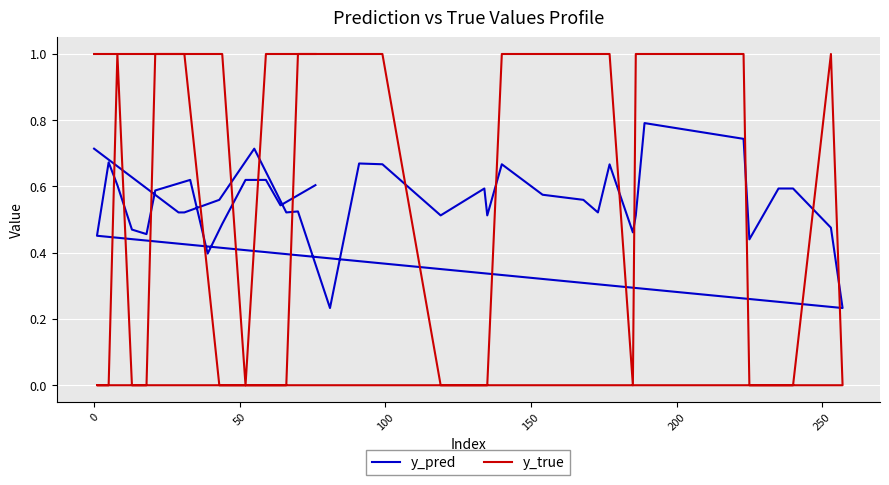

What is the value of the y_pred point at the 29th from the left?

0.7